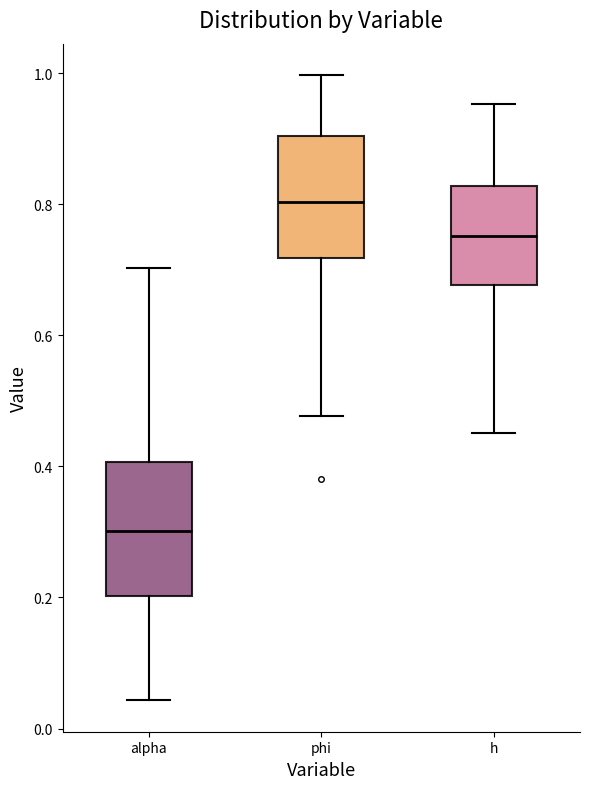

Reading left to right, transcribe this box plot: for each box, give where its median line is, the range the box spans, and where its two whiskers end, as read against the y-axis. The values are not printed on the chart, so give them approximately, as read against the axis.

alpha: median 0.30, box 0.20 to 0.40, whiskers 0.04 to 0.70
phi: median 0.80, box 0.72 to 0.90, whiskers 0.48 to 1.00
h: median 0.76, box 0.68 to 0.82, whiskers 0.46 to 0.96